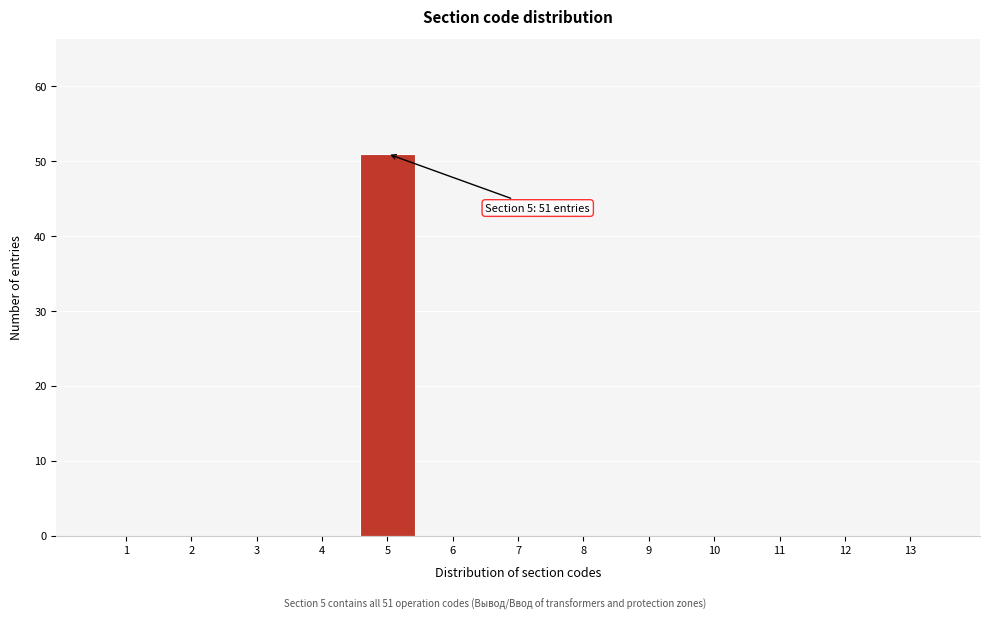

Reading left to right, what are all the values shown in this chart?

1=0	2=0	3=0	4=0	5=51	6=0	7=0	8=0	9=0	10=0	11=0	12=0	13=0